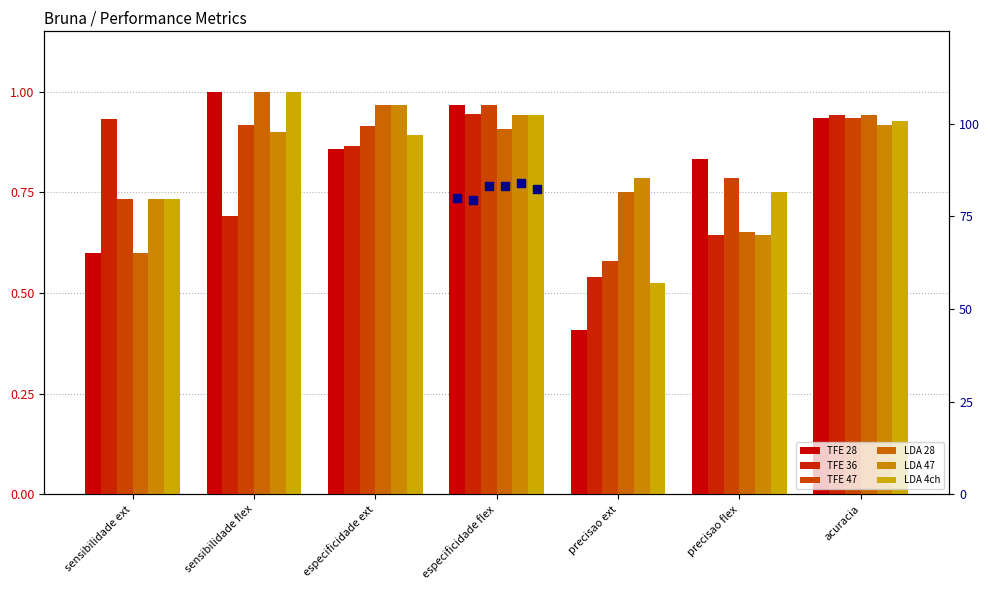

Which series has the largest total across all categories?

LDA 47